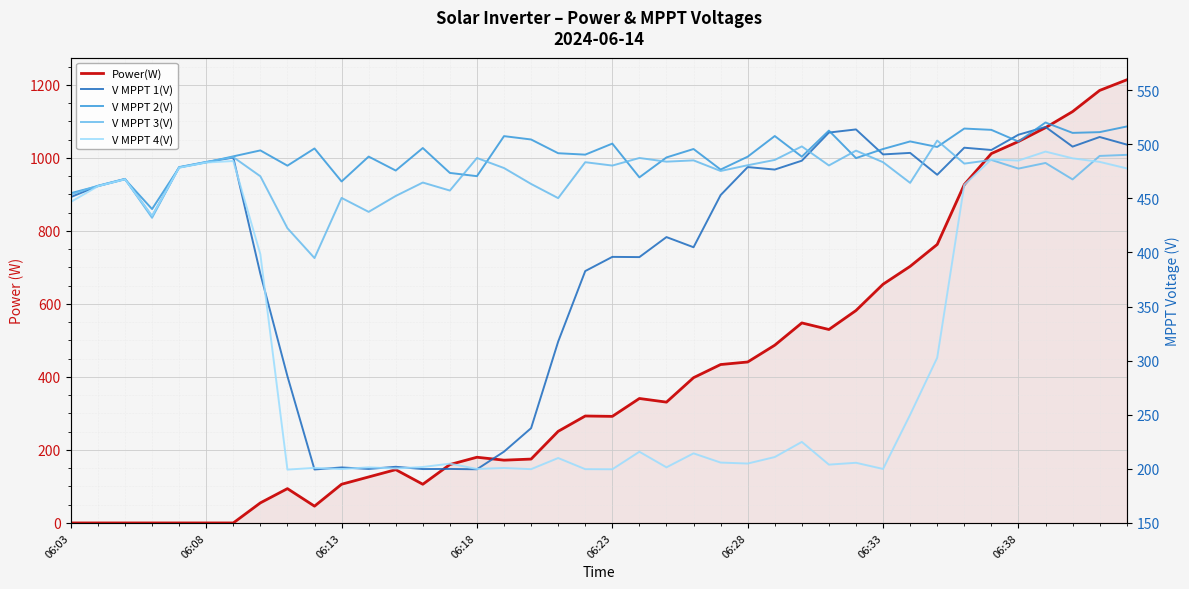

True or false: V MPPT 1(V) has a value of 499.7 at 39.

True